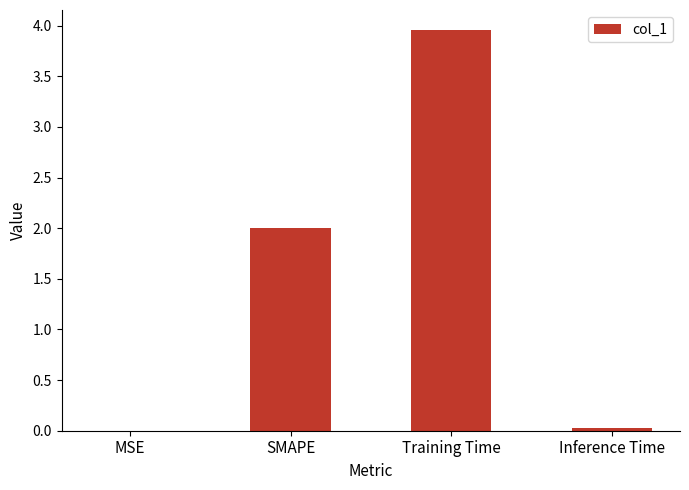

What value does the data have at SMAPE?

2.0